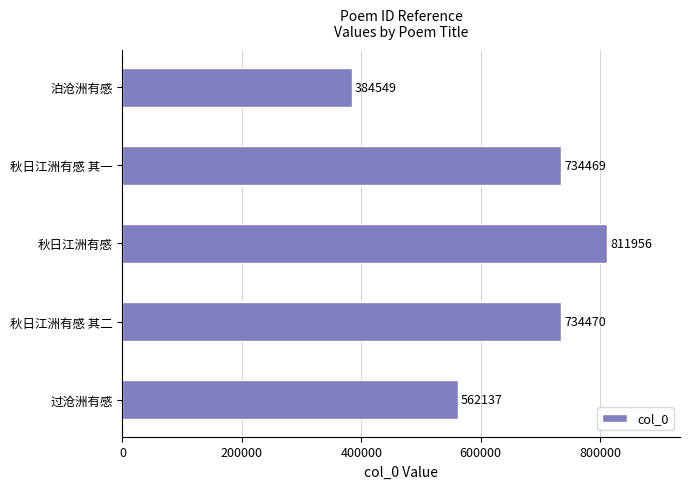

Which has a higher value, 秋日江洲有感 其一 or 过沧洲有感?

秋日江洲有感 其一